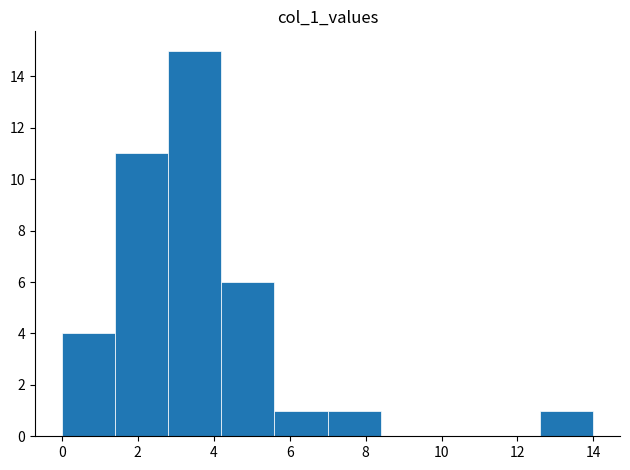

Reading left to right, transcribe this chart: for each bar, give the range it covers on the x-axis and its height. Neither the bar edges nor the heights are printed on the chart, so give them approximately, as read against the axes.

0.0 to 1.4: 4
1.4 to 2.8: 11
2.8 to 4.2: 15
4.2 to 5.6: 6
5.6 to 7.0: 1
7.0 to 8.4: 1
8.4 to 9.8: 0
9.8 to 11.2: 0
11.2 to 12.6: 0
12.6 to 14.0: 1